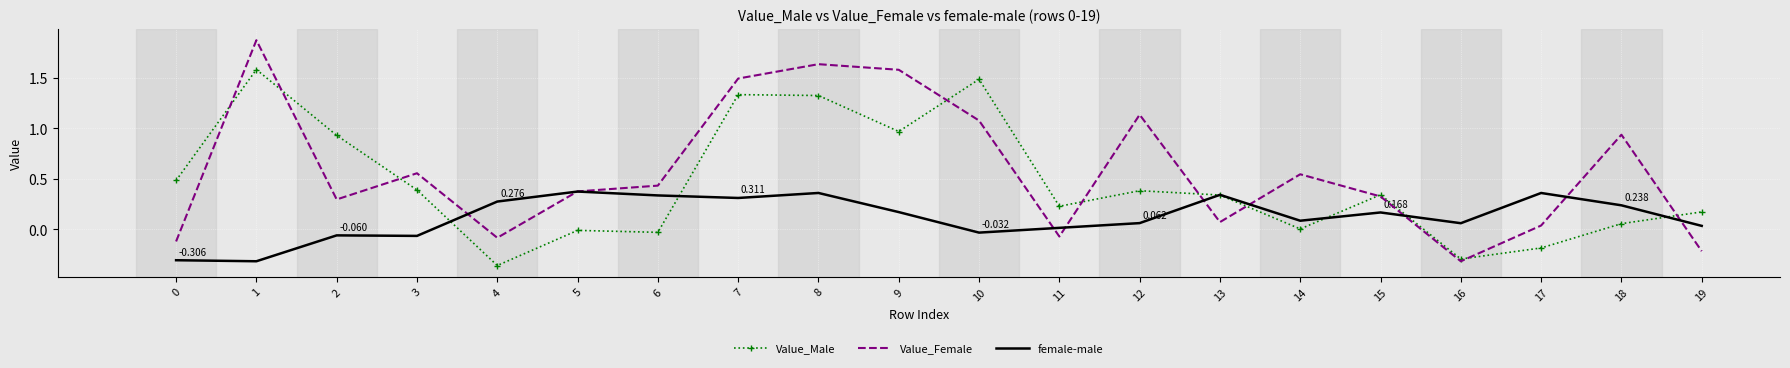

Which label corresponds to the largest value in the chart?

1